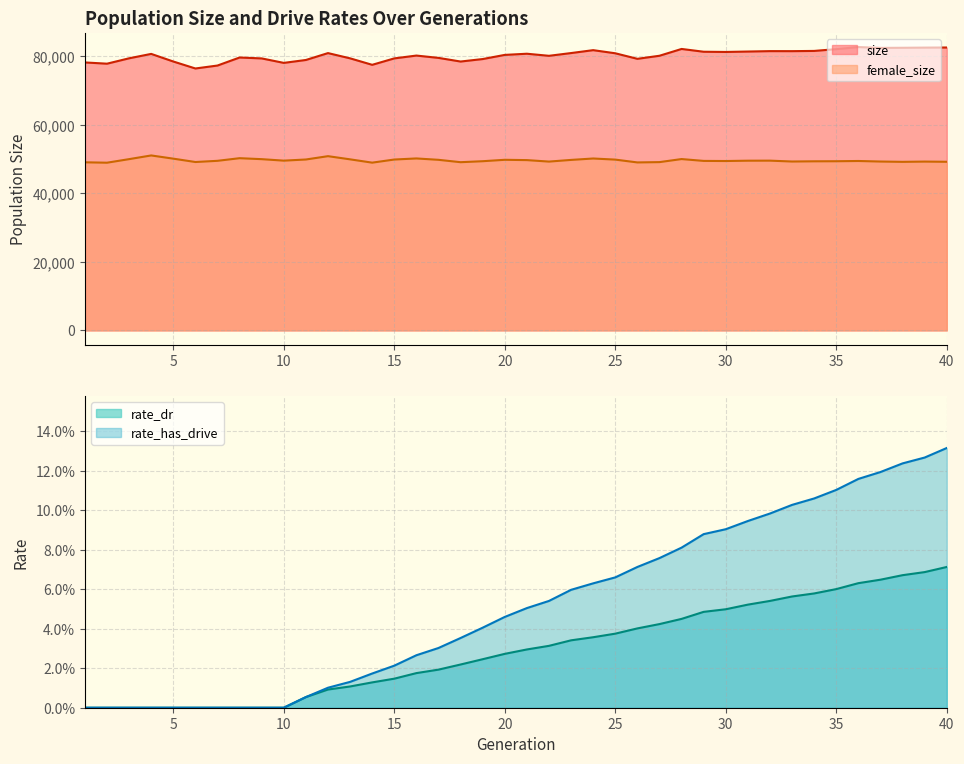

True or false: female_size and size cross at least once.

False